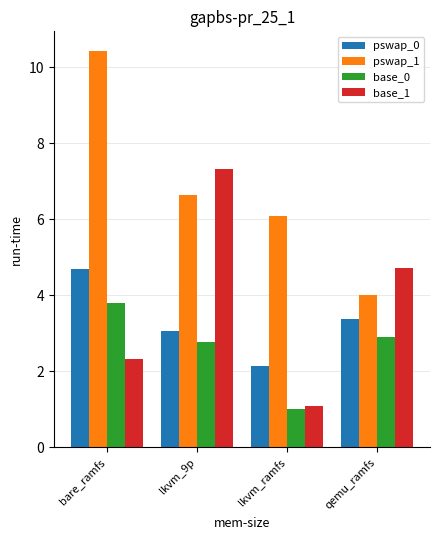

Reading left to right, list all the values displayed in this chart.

pswap_0: bare_ramfs=4.7	lkvm_9p=3.1	lkvm_ramfs=2.1	qemu_ramfs=3.4
pswap_1: bare_ramfs=10.4	lkvm_9p=6.6	lkvm_ramfs=6.1	qemu_ramfs=4.0
base_0: bare_ramfs=3.8	lkvm_9p=2.8	lkvm_ramfs=1.0	qemu_ramfs=2.9
base_1: bare_ramfs=2.3	lkvm_9p=7.3	lkvm_ramfs=1.1	qemu_ramfs=4.7